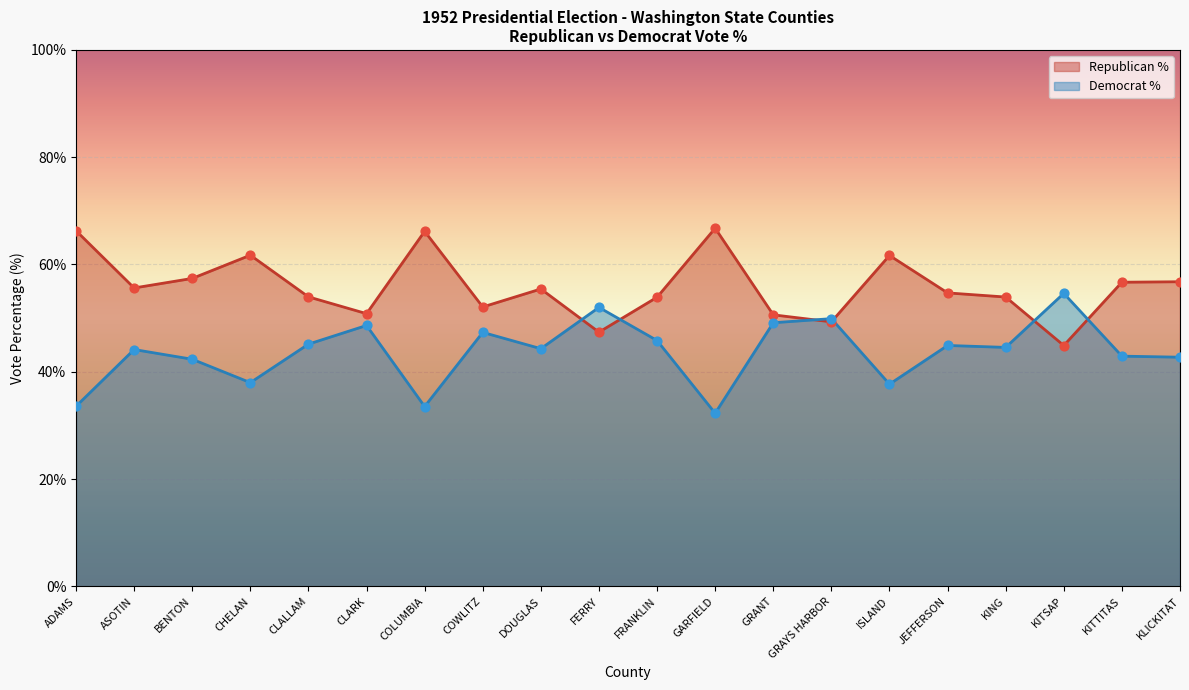

At how many categories does at least one series exceed 48?

20